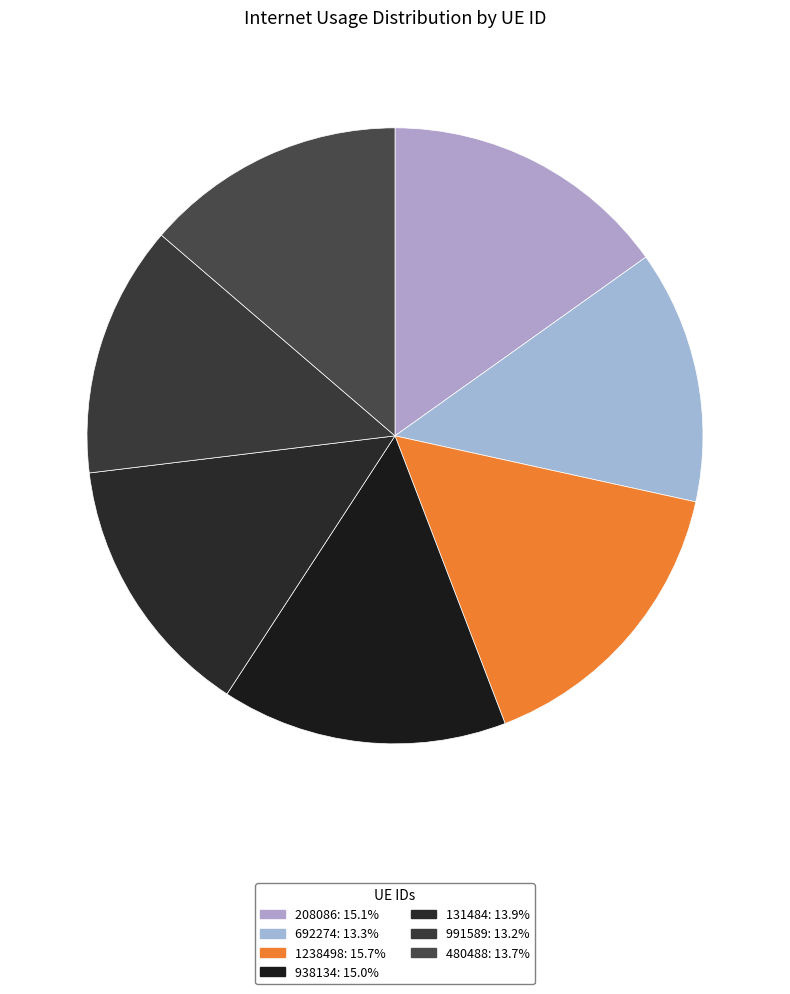

Count the number of slices in the pie.

7